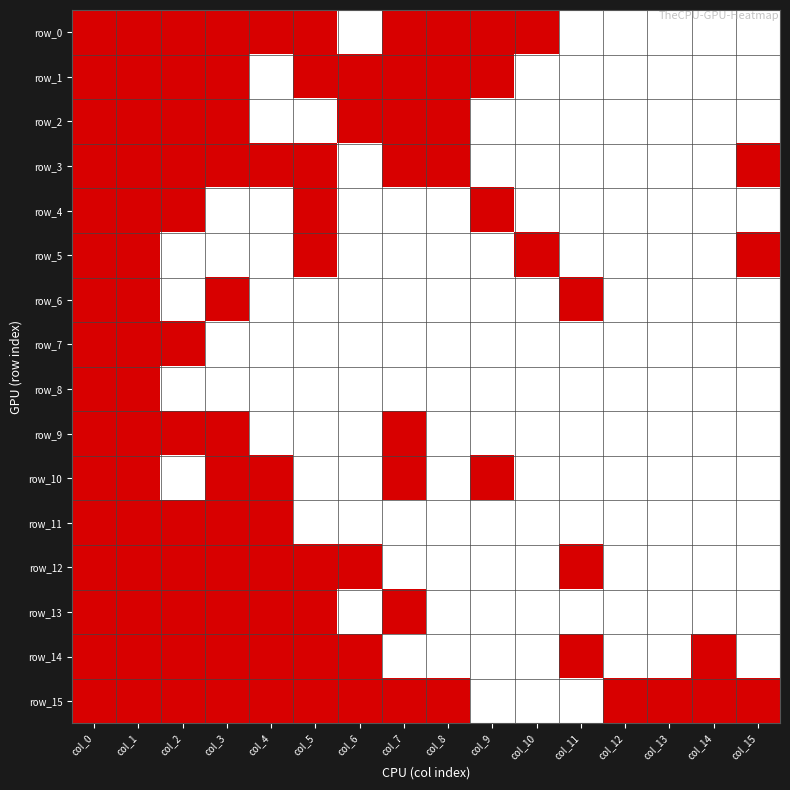

What is the difference between the second highest and second lowest values in the row_13 series?

1